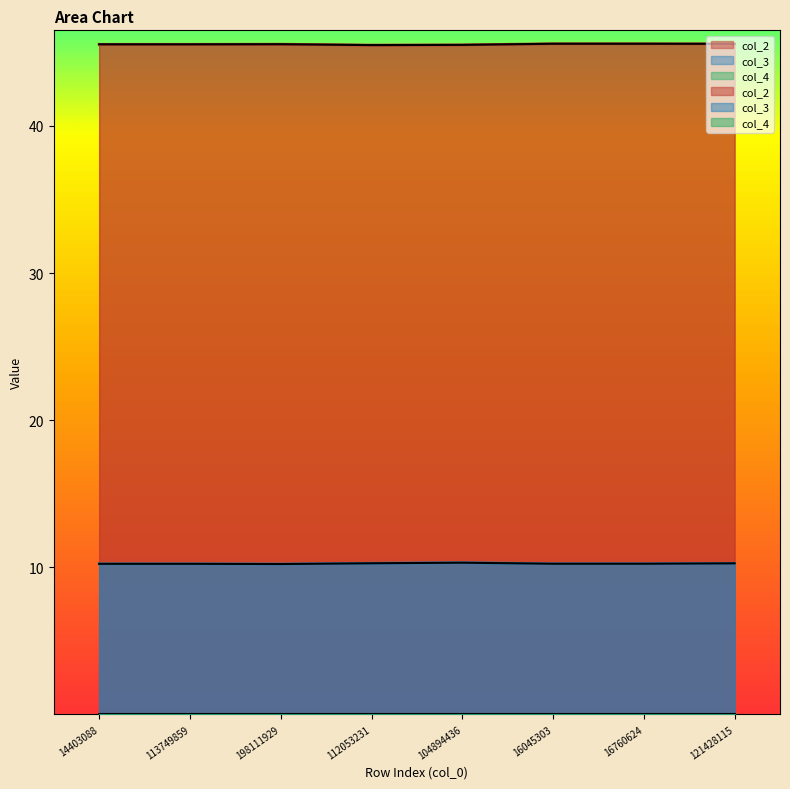

In col_3, how many points are lower than both neighbors (excluding endpoints)?

2